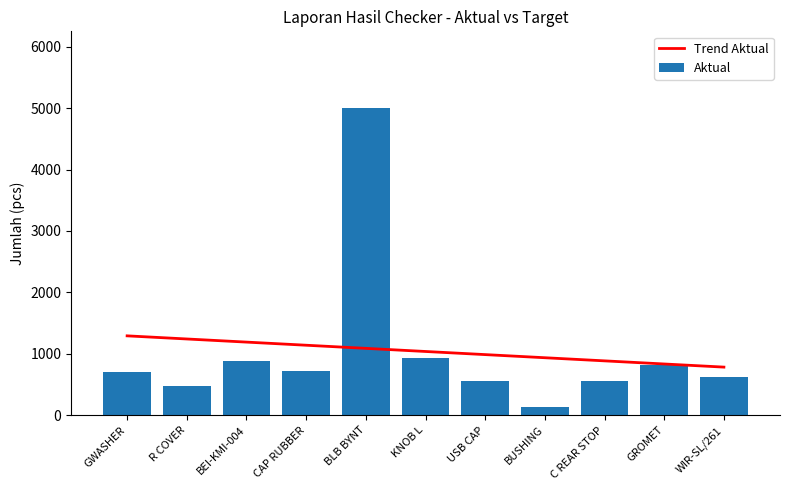

What is the highest value of the Trend Aktual series?

1292.1